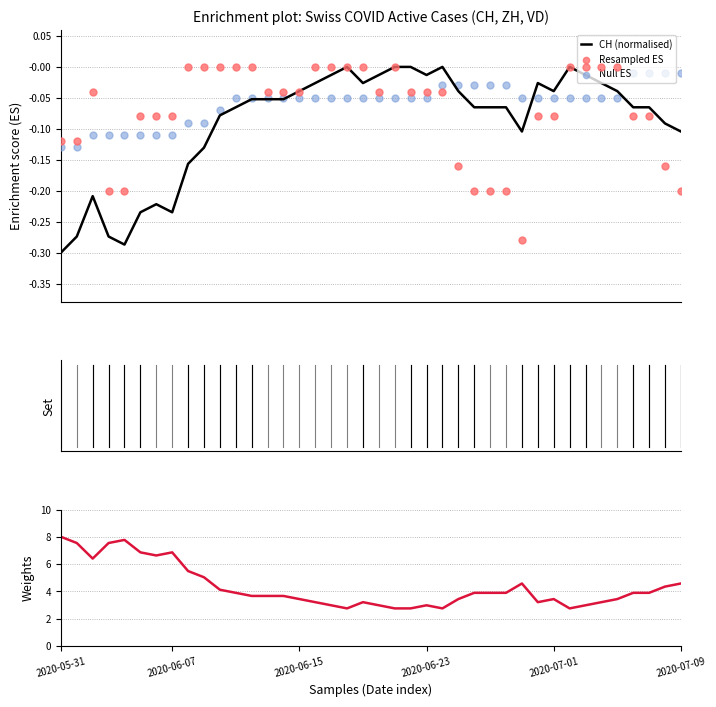

Is the value of Resampled ES at 19 greater than the value of Weights at 21?

No